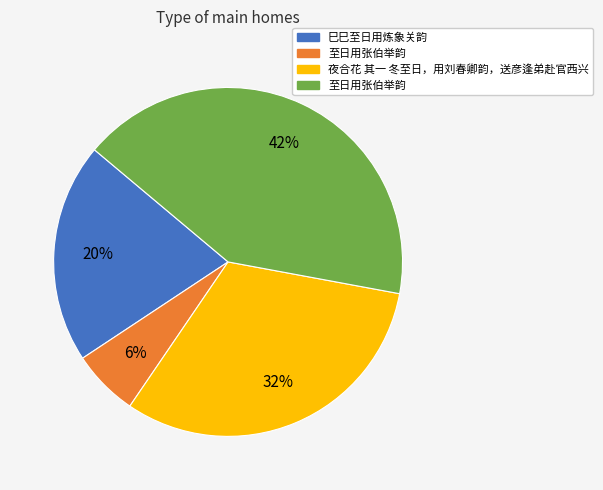

Is there a majority slice in this chart?

No